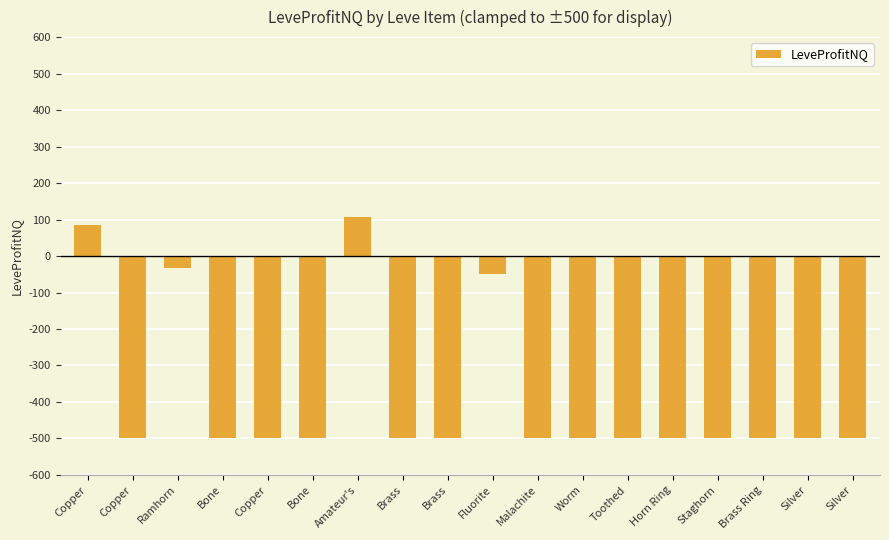

List the labels in order of value, smallest first.

Copper, Bone, Copper, Bone, Brass, Brass, Malachite, Worm, Toothed, Horn Ring, Staghorn, Brass Ring, Silver, Silver, Fluorite, Ramhorn, Copper, Amateur's